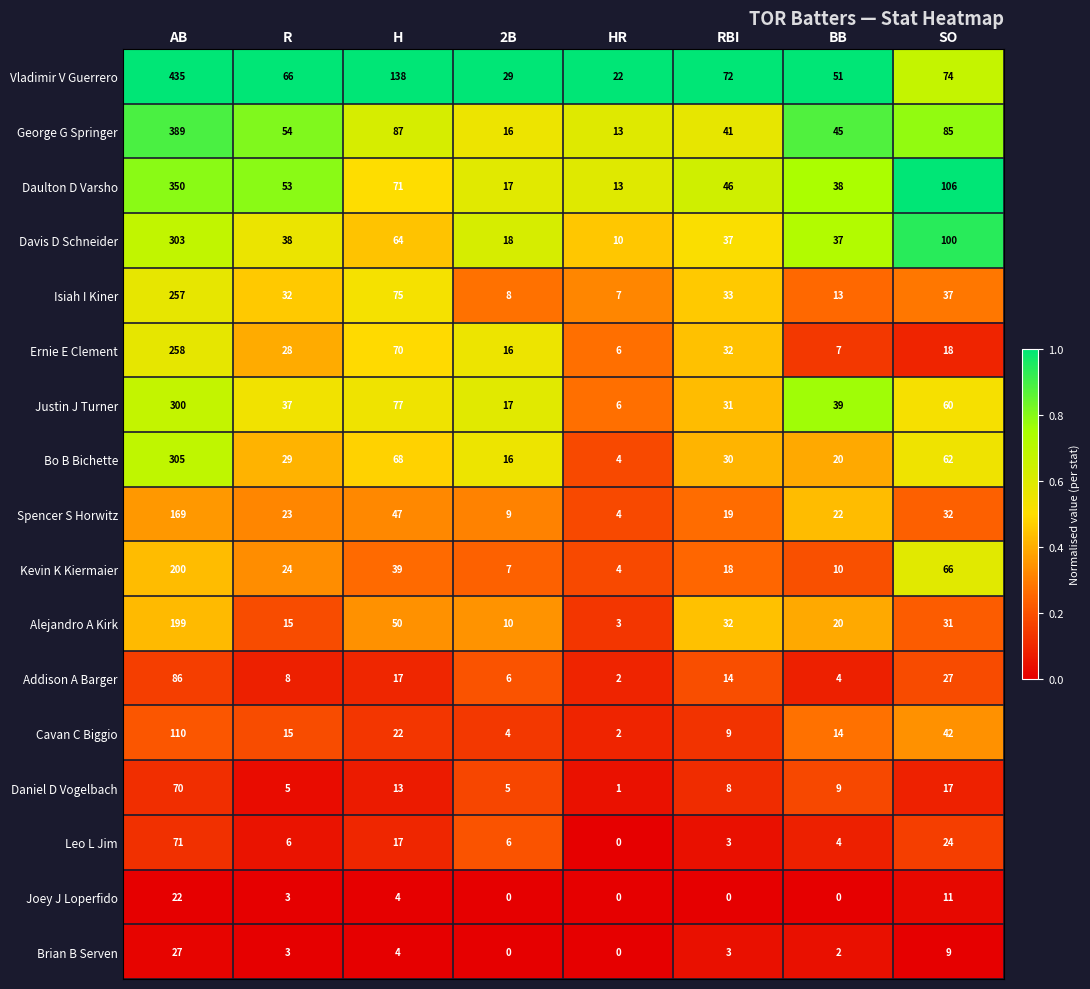

Rank the series at AB from highest to lowest value.

Vladimir V Guerrero, George G Springer, Daulton D Varsho, Bo B Bichette, Davis D Schneider, Justin J Turner, Ernie E Clement, Isiah I Kiner, Kevin K Kiermaier, Alejandro A Kirk, Spencer S Horwitz, Cavan C Biggio, Addison A Barger, Leo L Jim, Daniel D Vogelbach, Brian B Serven, Joey J Loperfido